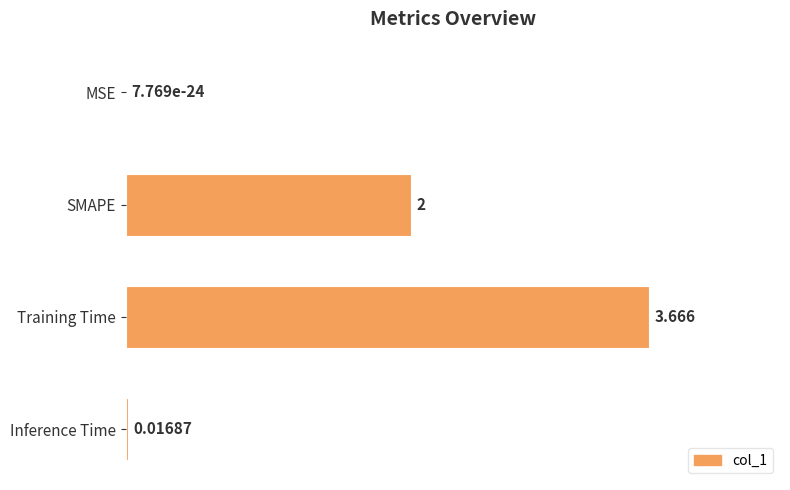

Between Training Time and Inference Time, which is larger?

Training Time